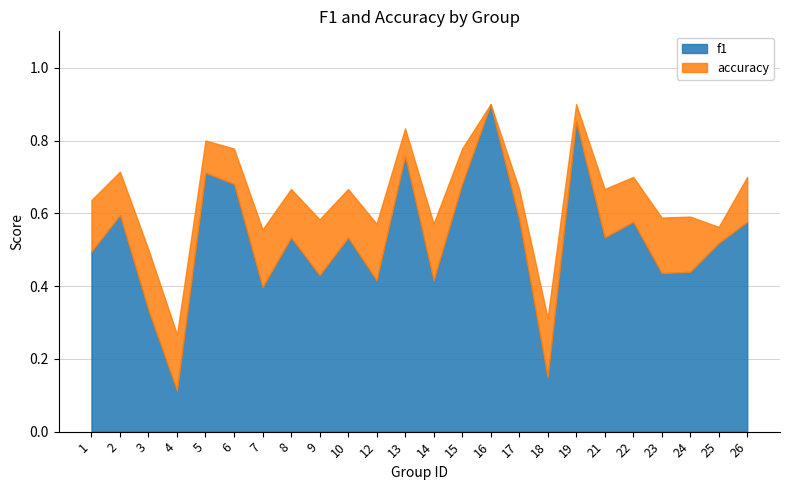

How many lines are shown in the chart?

2